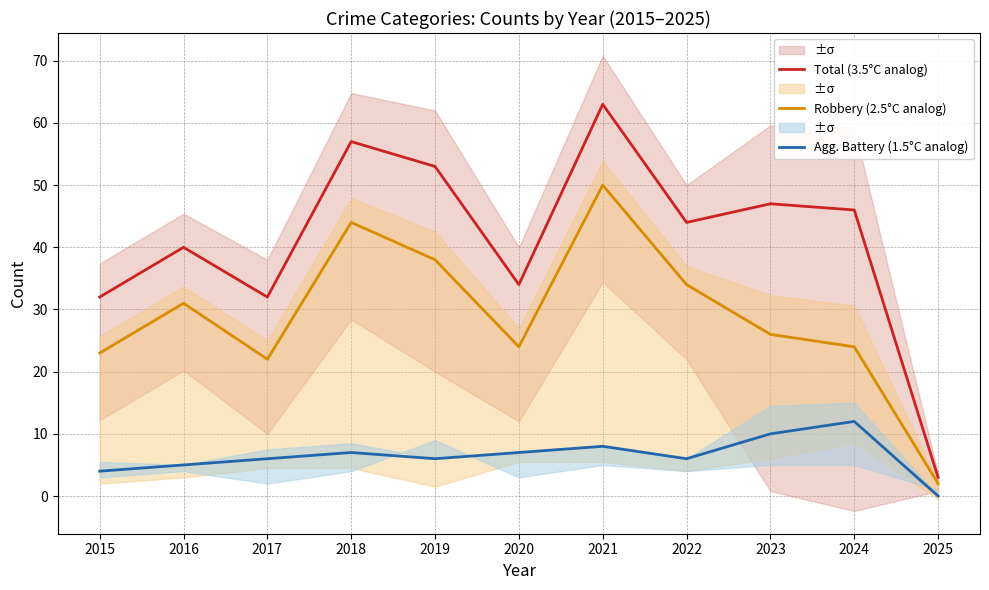

How many interior local peaks does the Robbery (2.5°C analog) series have?

3